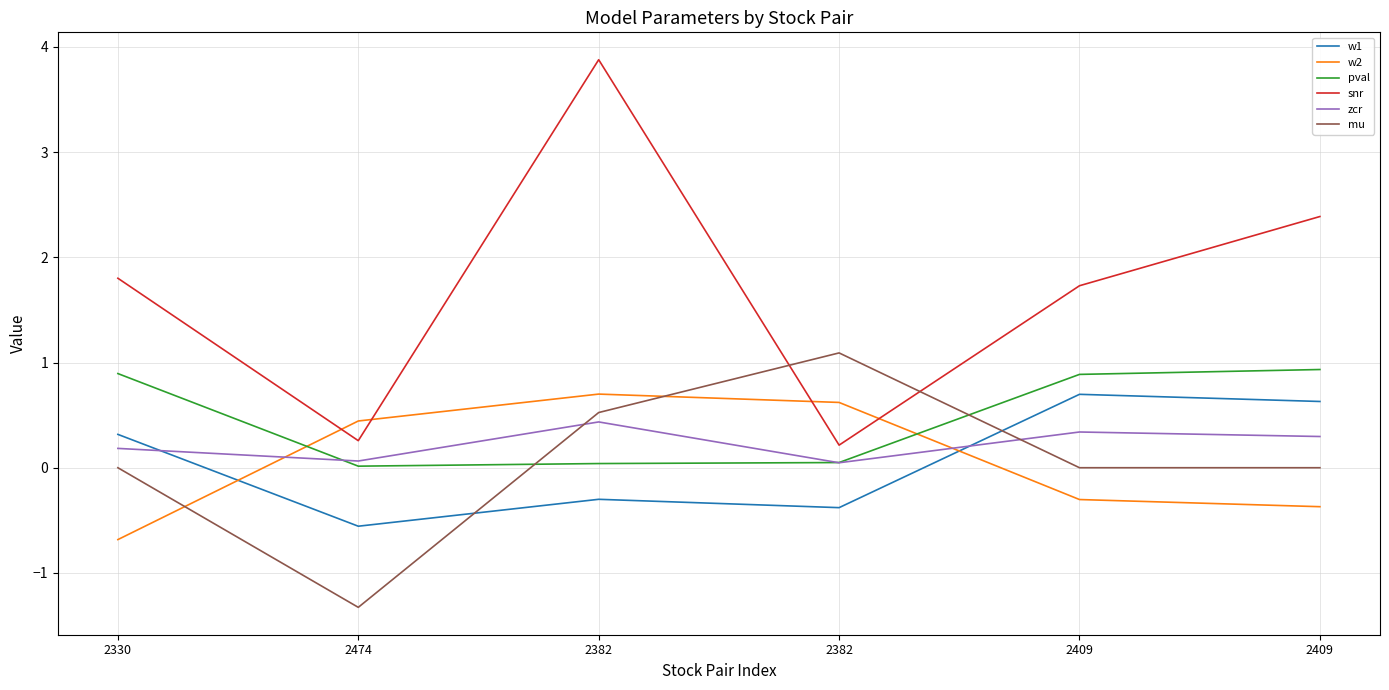

What is the difference between the maximum and second lowest values in the w1 series?

1.1